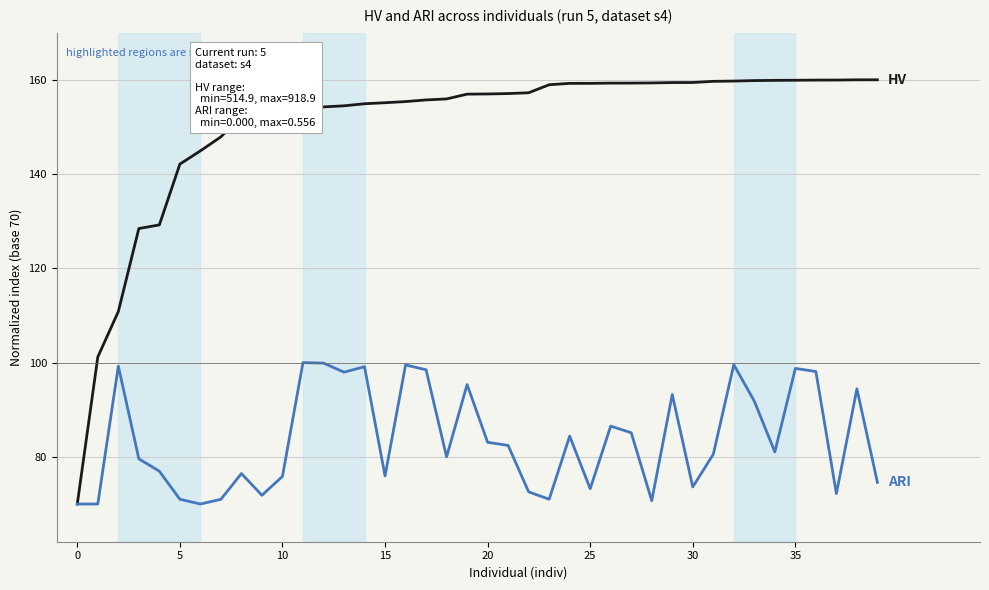

What is the minimum value shown in the chart?

70.0